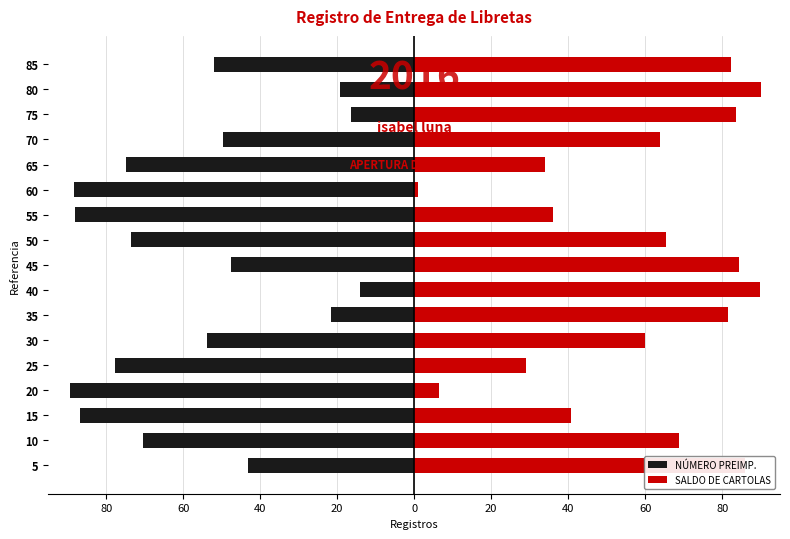

List the series in order of their peak value, highest first.

SALDO DE CARTOLAS, NÚMERO PREIMP.